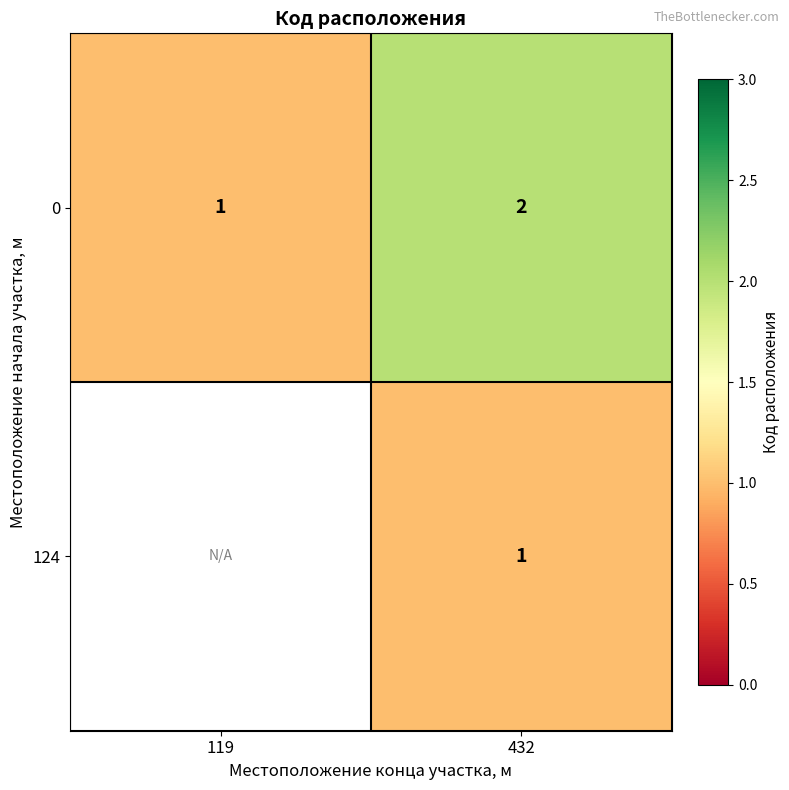

What is the spread (max minus min) of values at 432?

1